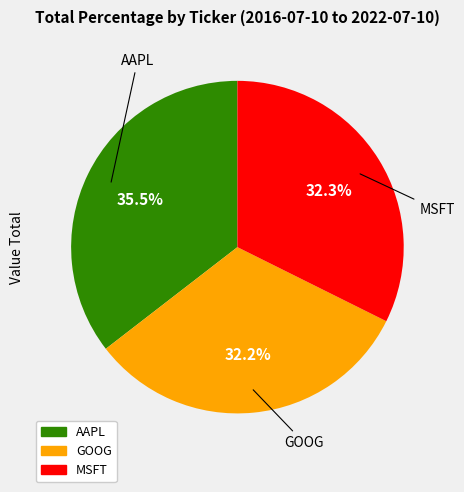

How many segments does this pie chart have?

3